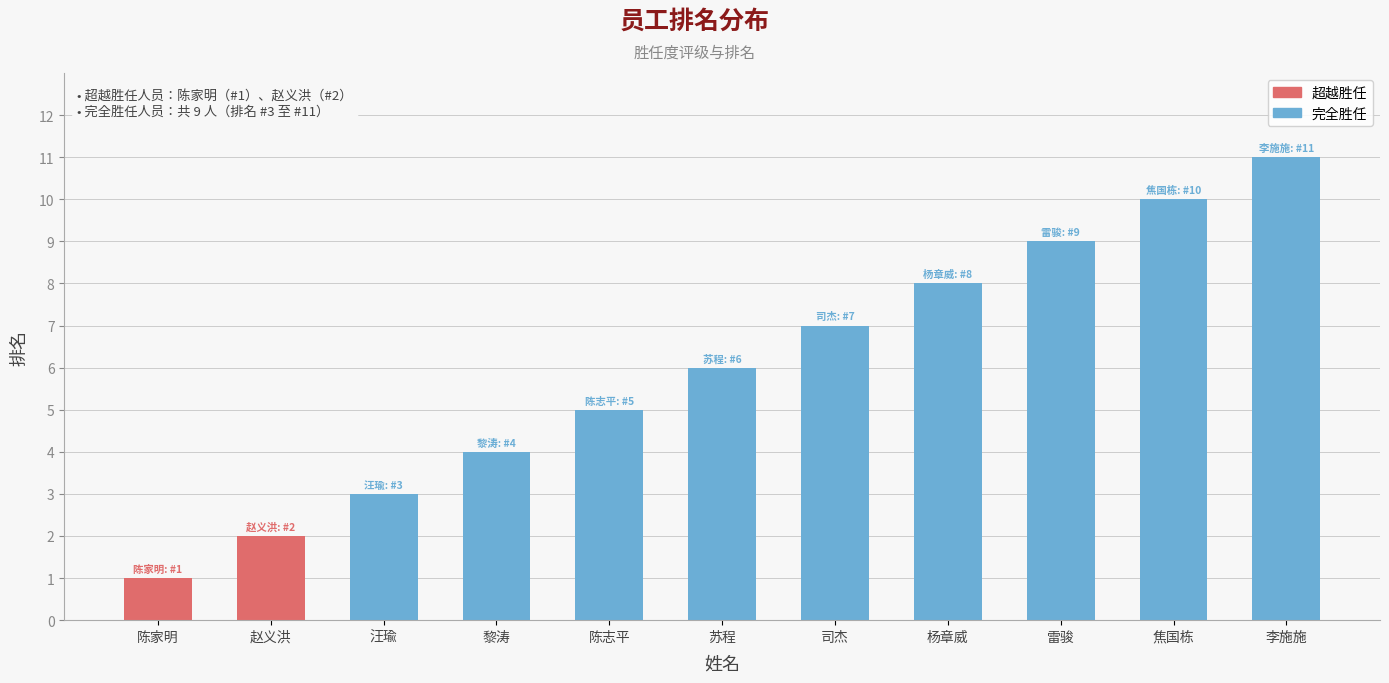

The value at 焦国栋 is 10. True or false?

True